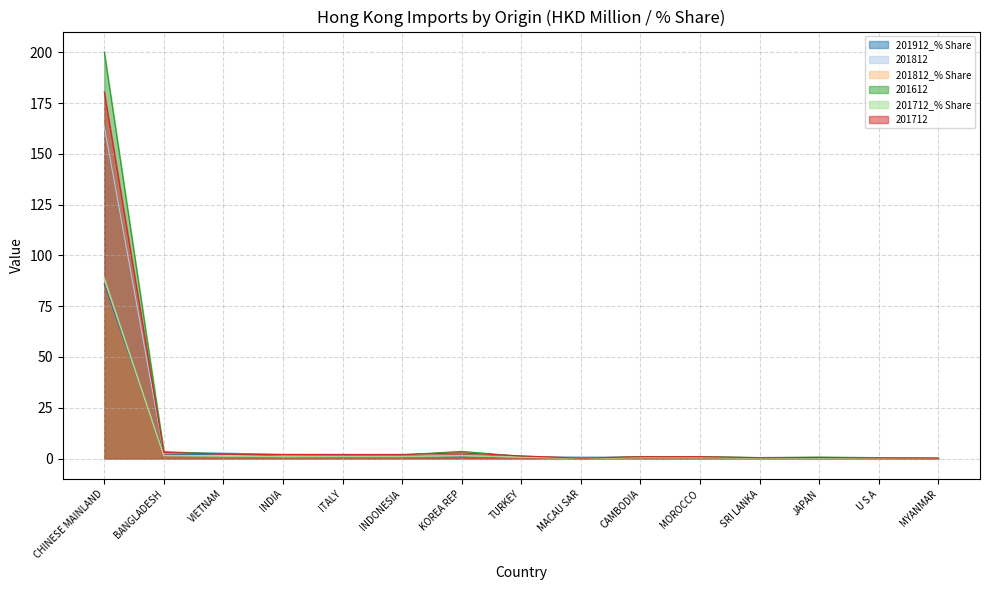

What are all the series names shown in the legend?

201912_% Share, 201812, 201812_% Share, 201612, 201712_% Share, 201712